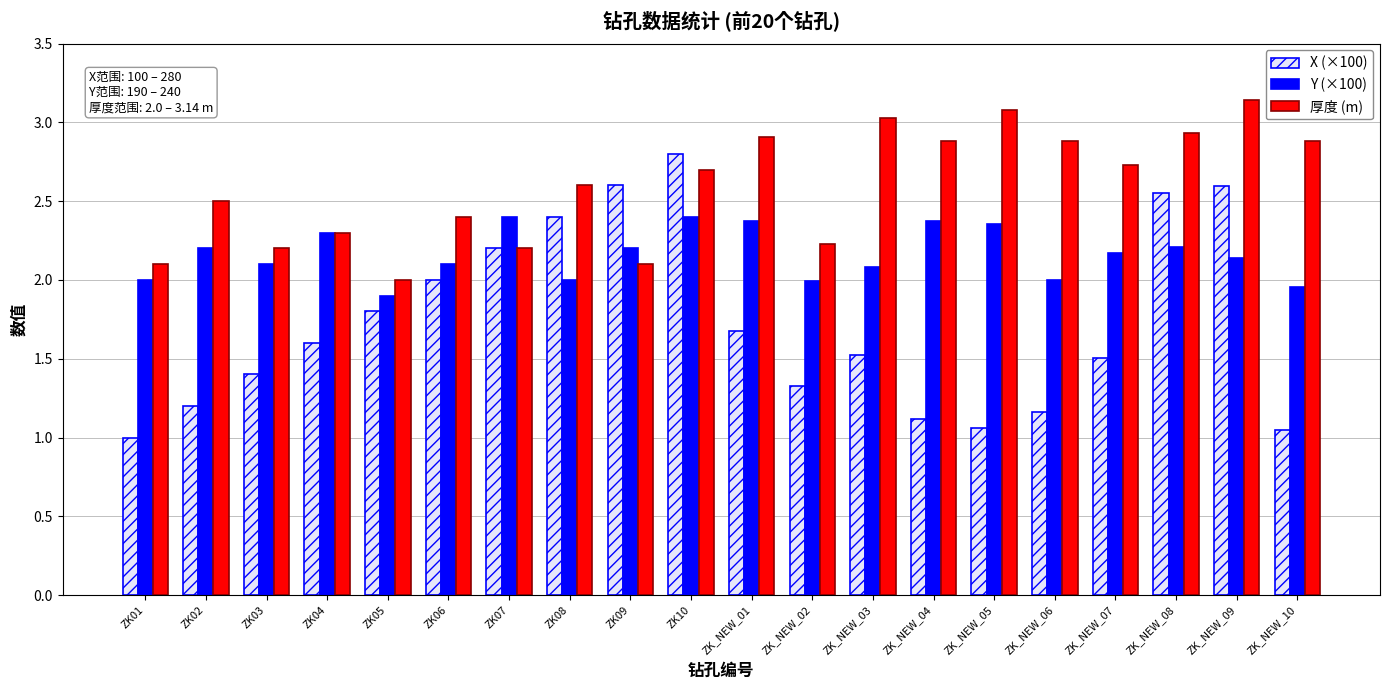

Rank the series by their maximum value, from lowest to highest.

Y (×100), X (×100), 厚度 (m)